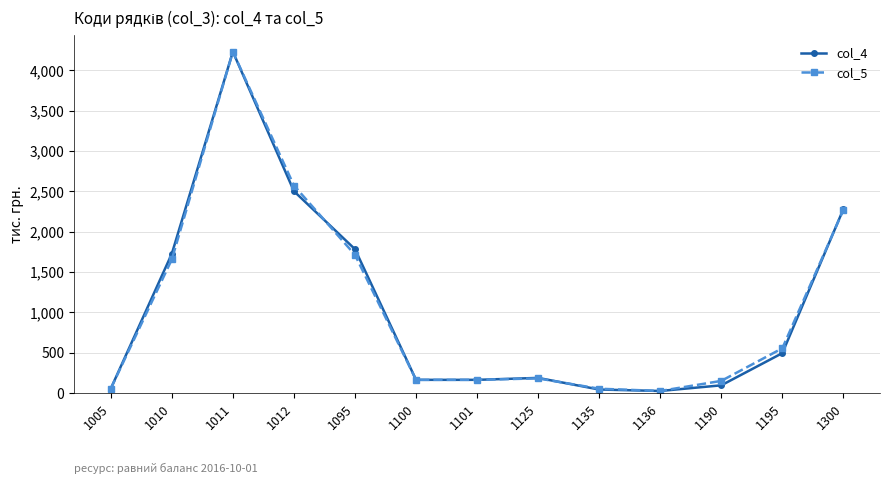

At which category is the sum across all series the highest?

1011